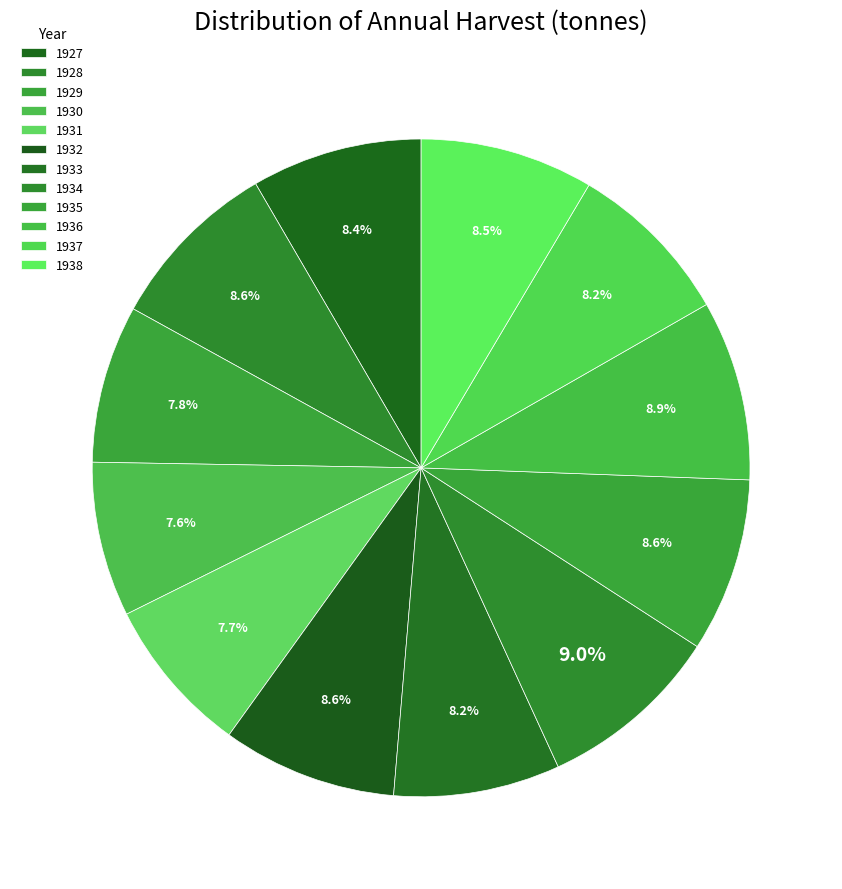

How many slices are in this pie chart?

12